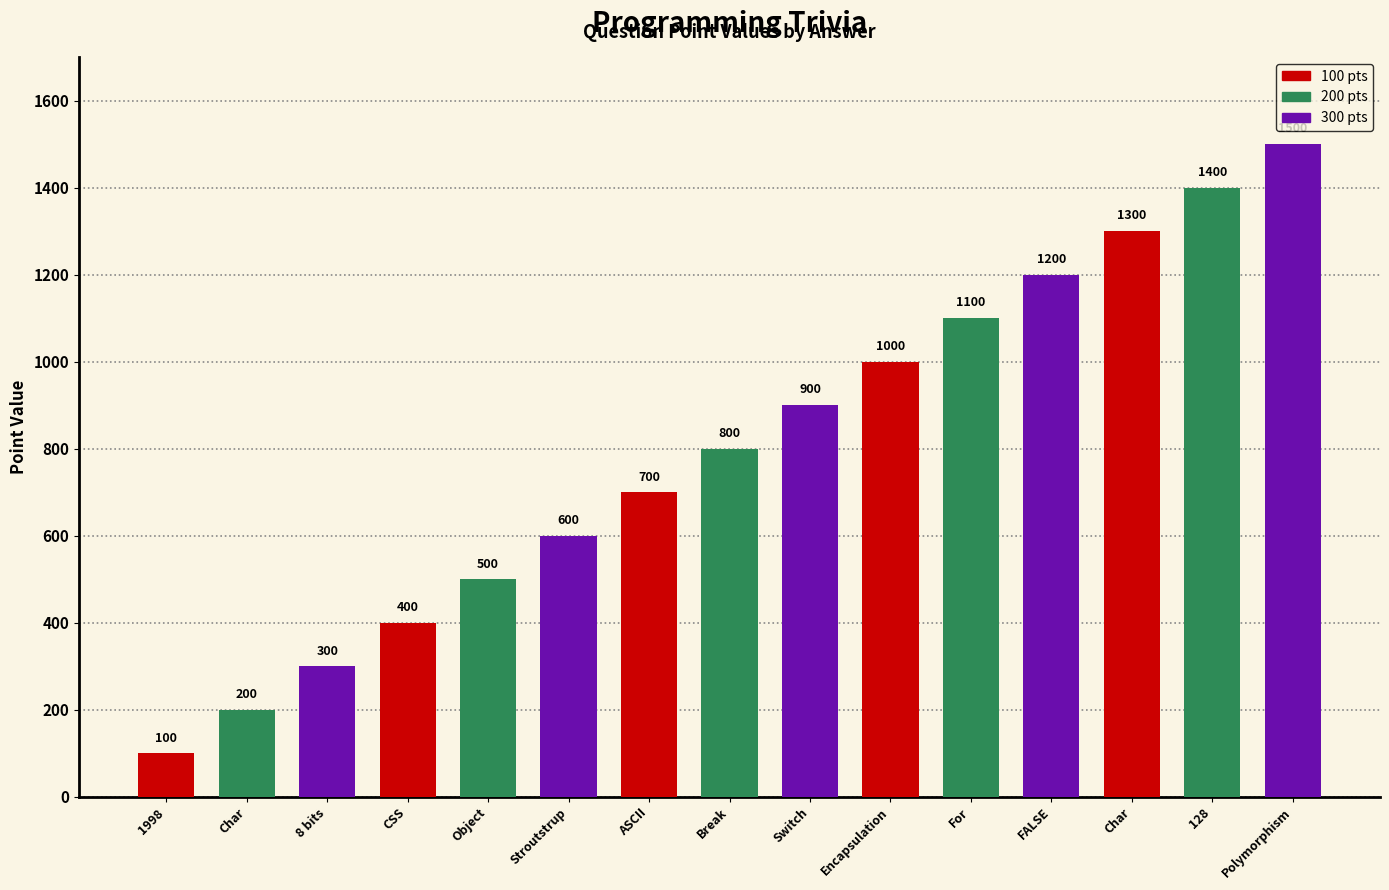

What is the maximum value shown in the chart?

1500